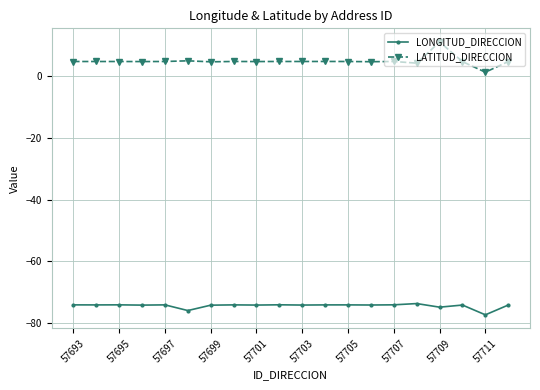

True or false: LATITUD_DIRECCION and LONGITUD_DIRECCION cross at least once.

False